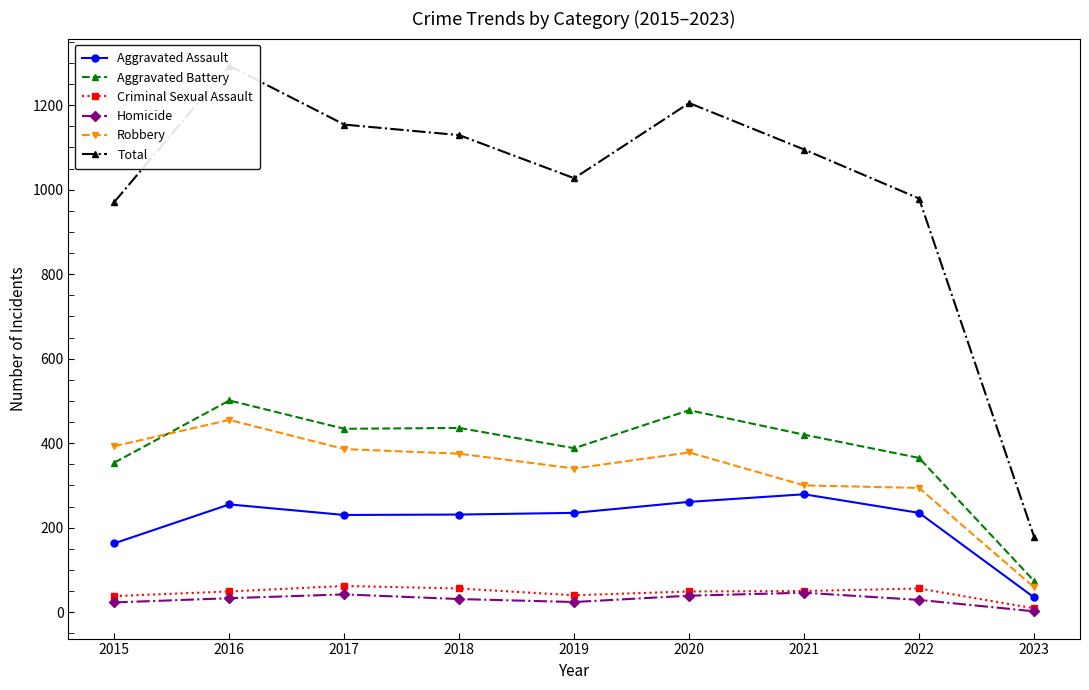

Where is the first local minimum for Robbery?

2019